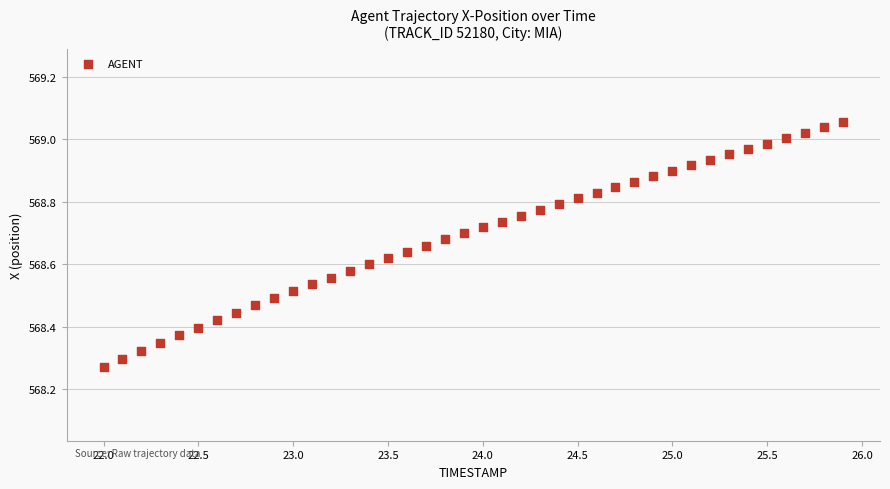

What is the range of Y values (max minus min)?

0.8